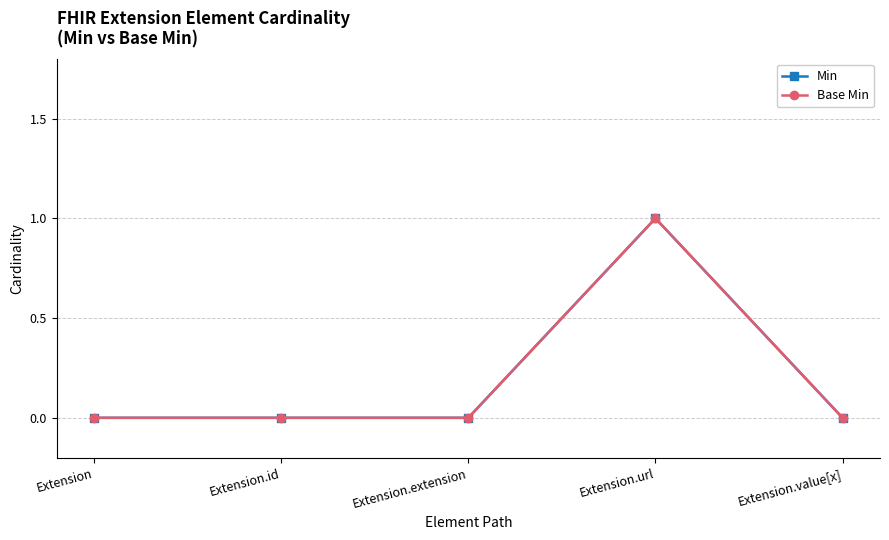

Reading right to left, transcribe all the data shown in this chart.

Min: Extension.value[x]=0	Extension.url=1	Extension.extension=0	Extension.id=0	Extension=0
Base Min: Extension.value[x]=0	Extension.url=1	Extension.extension=0	Extension.id=0	Extension=0